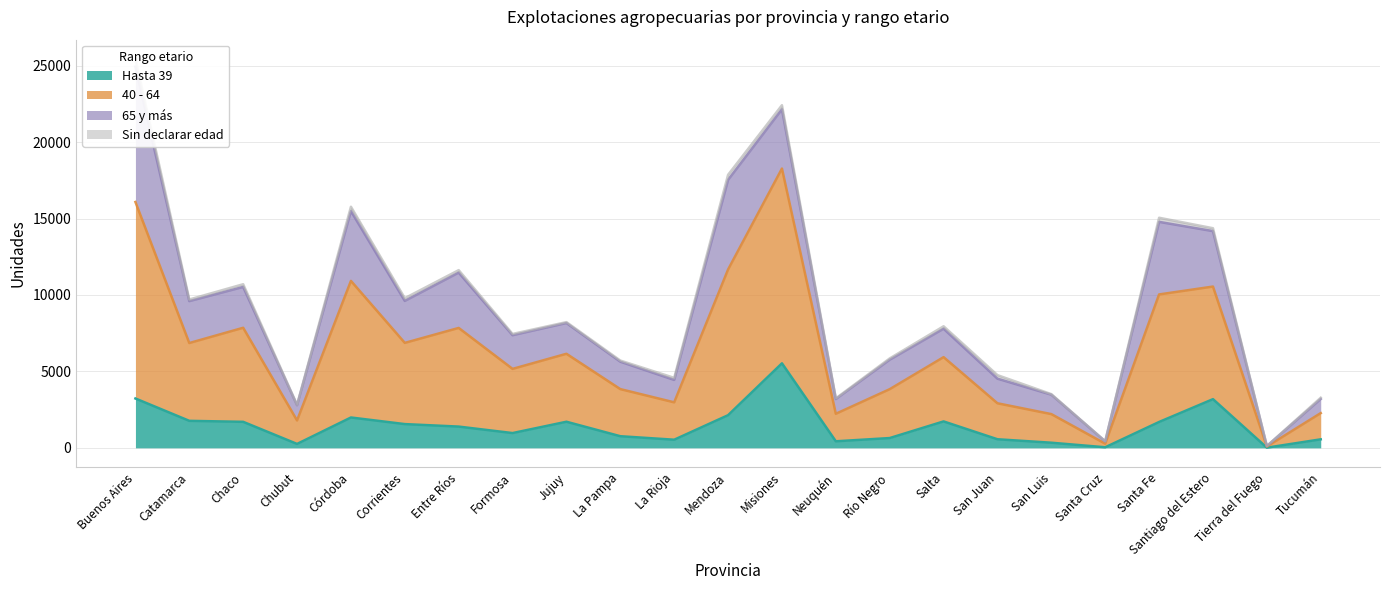

How many data points does each series have?

23